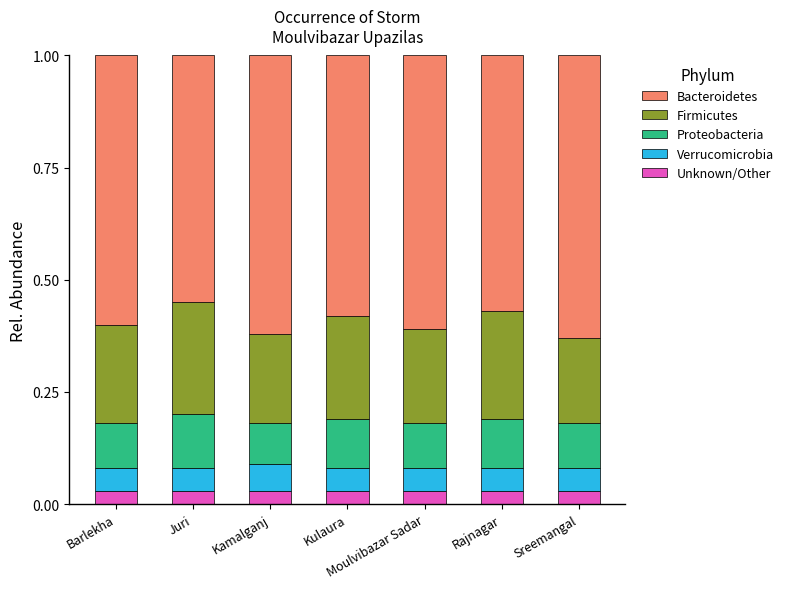

Are the bars grouped side by side (vs. stacked)?

No